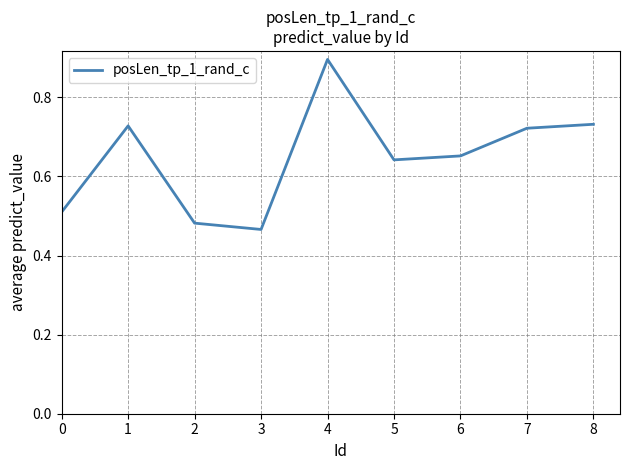

Which has a higher value, 5 or 8?

8